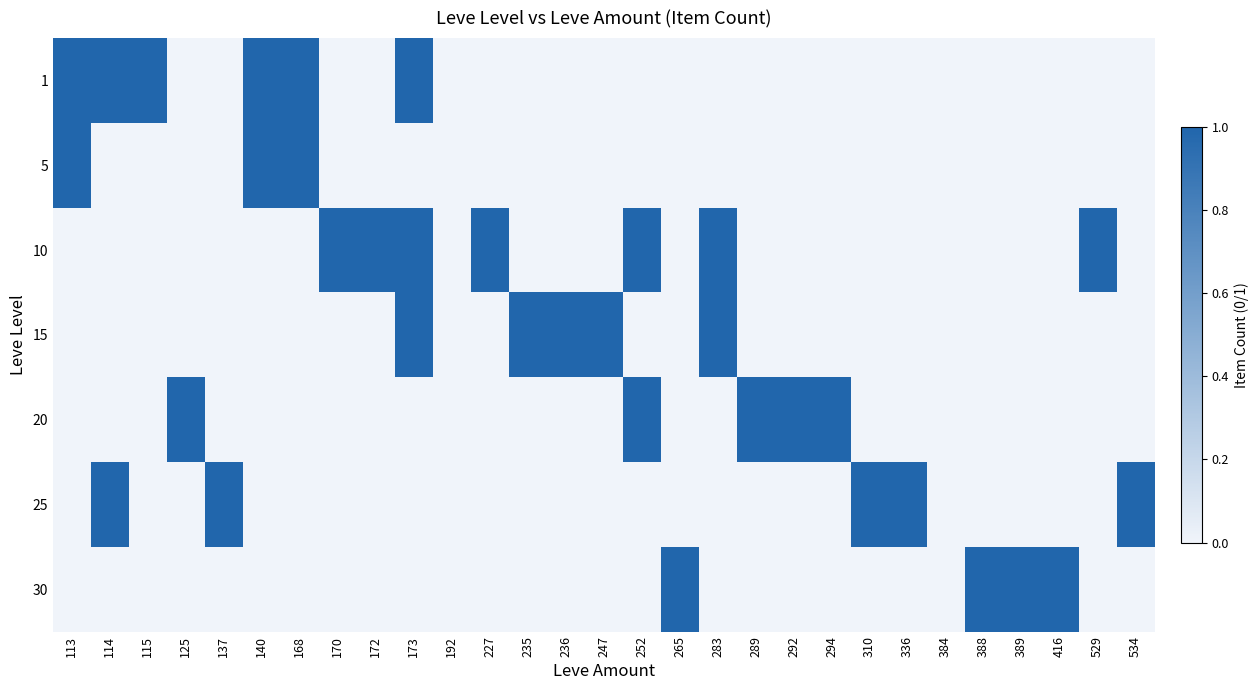

What is the total value across all series at 294?

1